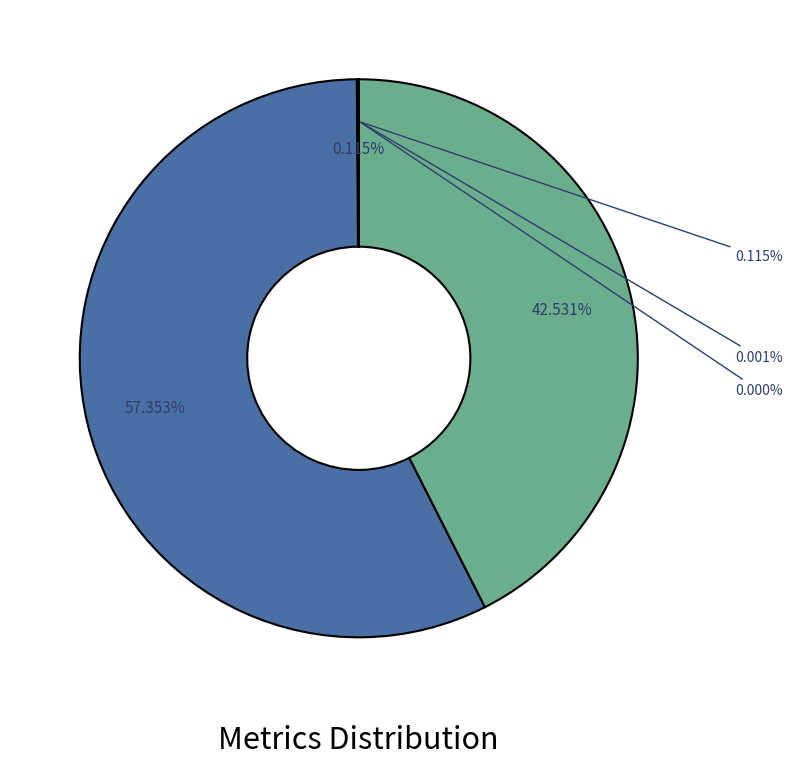

Combined, what portion of the pie is MSE and Inference Time?

0.1%